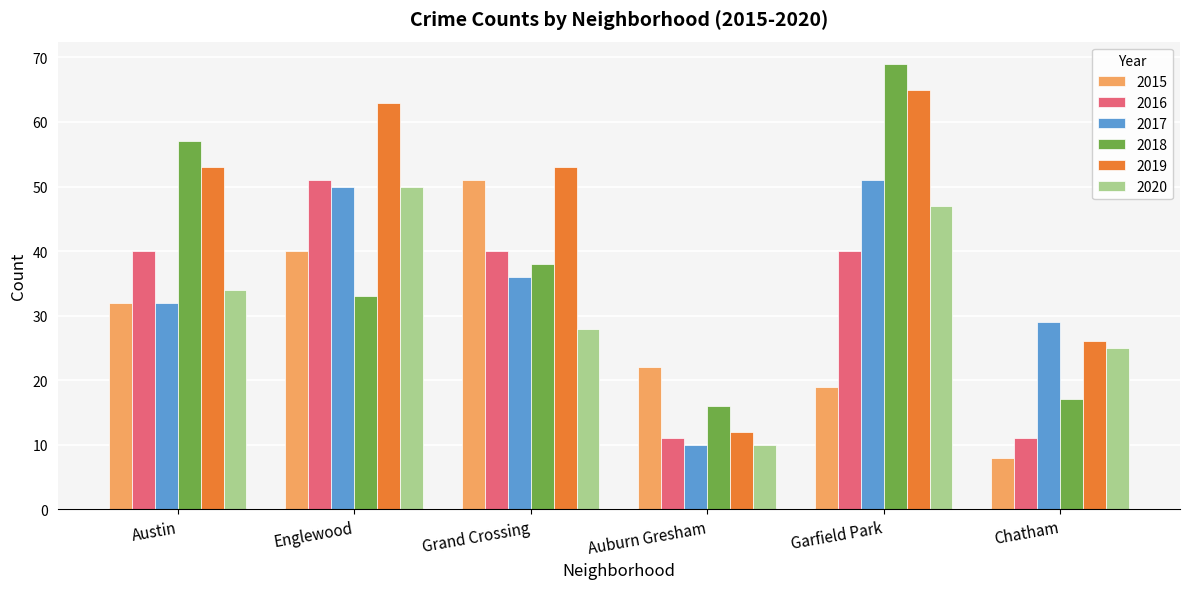

Rank the categories by 2015 value from lowest to highest.

Chatham, Garfield Park, Auburn Gresham, Austin, Englewood, Grand Crossing